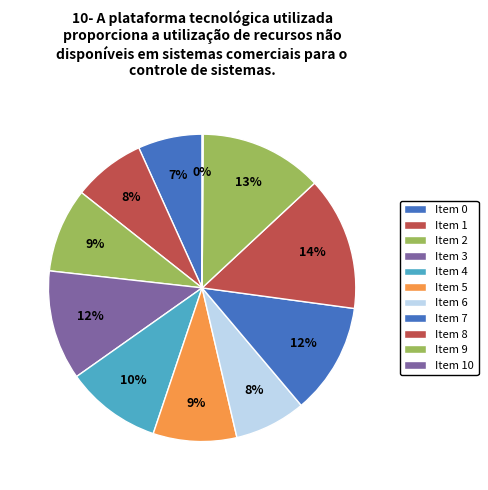

Does any single category account for the majority?

No